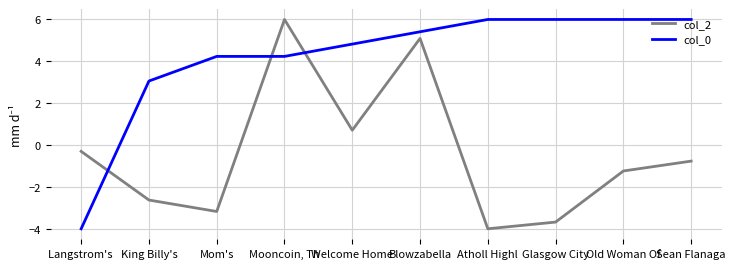

What is the difference between the maximum and minimum values in the col_0 series?

10.0